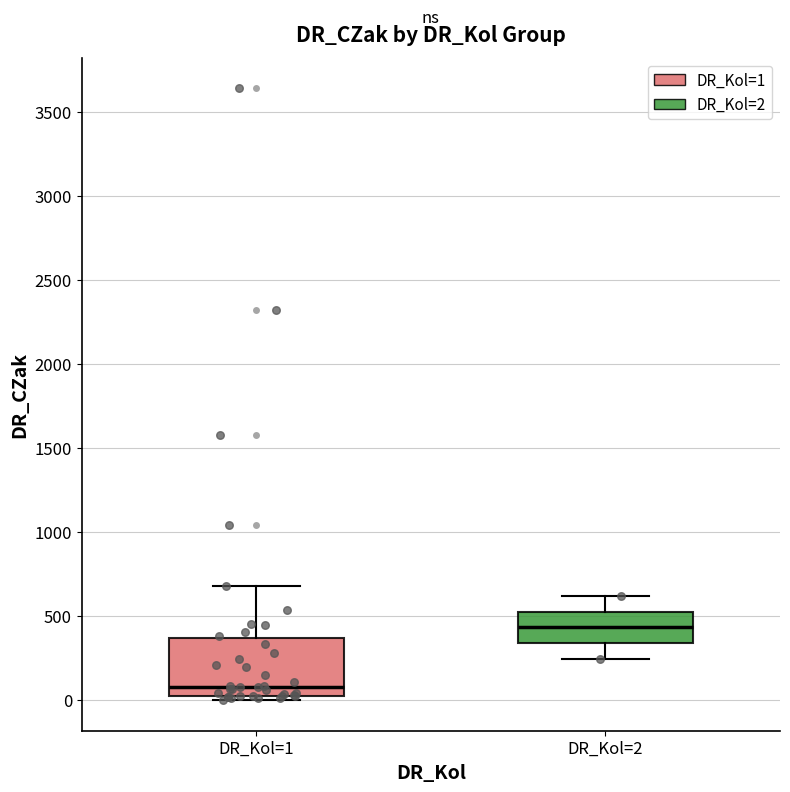

Reading left to right, read every box against the y-axis: the position of its median line, the range the box covers, and the ends of its whiskers. The values are not printed on the chart, so give them approximately, as read against the axis.

DR_Kol=1: median 100, box 50 to 350, whiskers 0 to 700
DR_Kol=2: median 450, box 350 to 550, whiskers 250 to 600